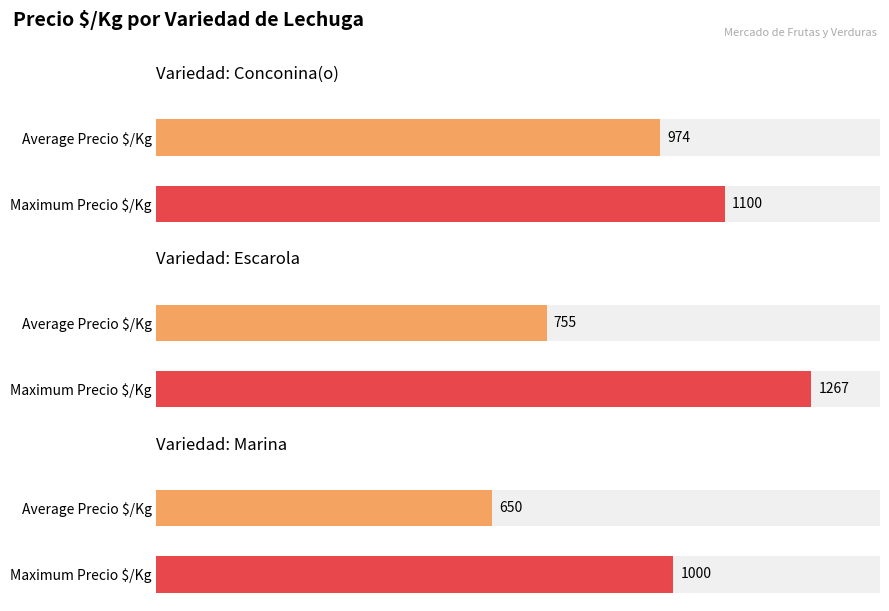

The value of Precio mínimo at Segunda is 2451. True or false?

False